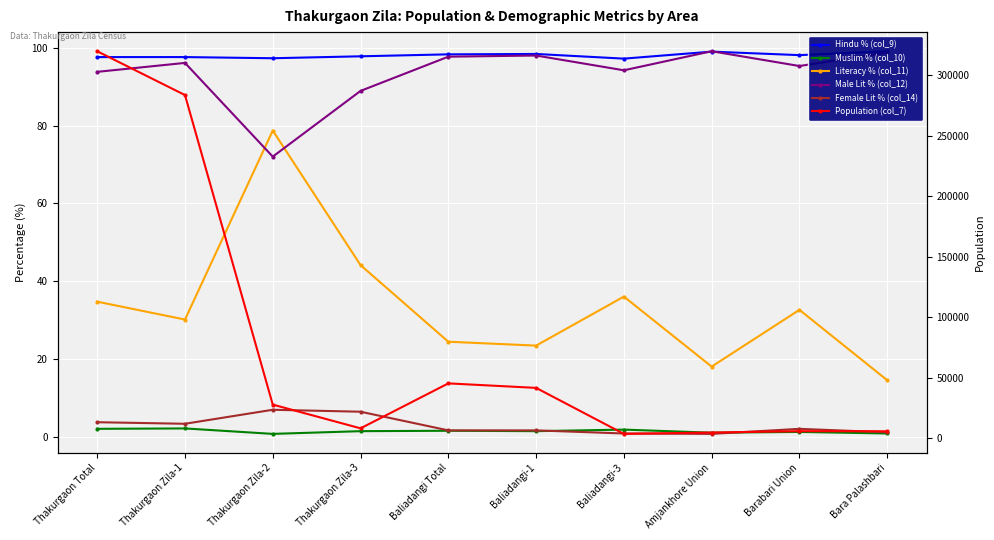

How many data points does each series have?

10